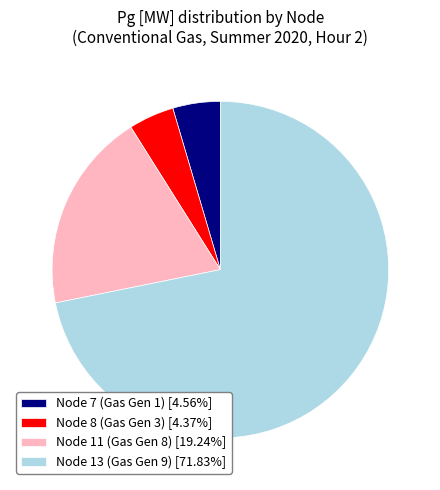

Combined, do Node 7 (Gas Gen 1) [4.56%] and Node 11 (Gas Gen 8) [19.24%] account for over 50%?

No